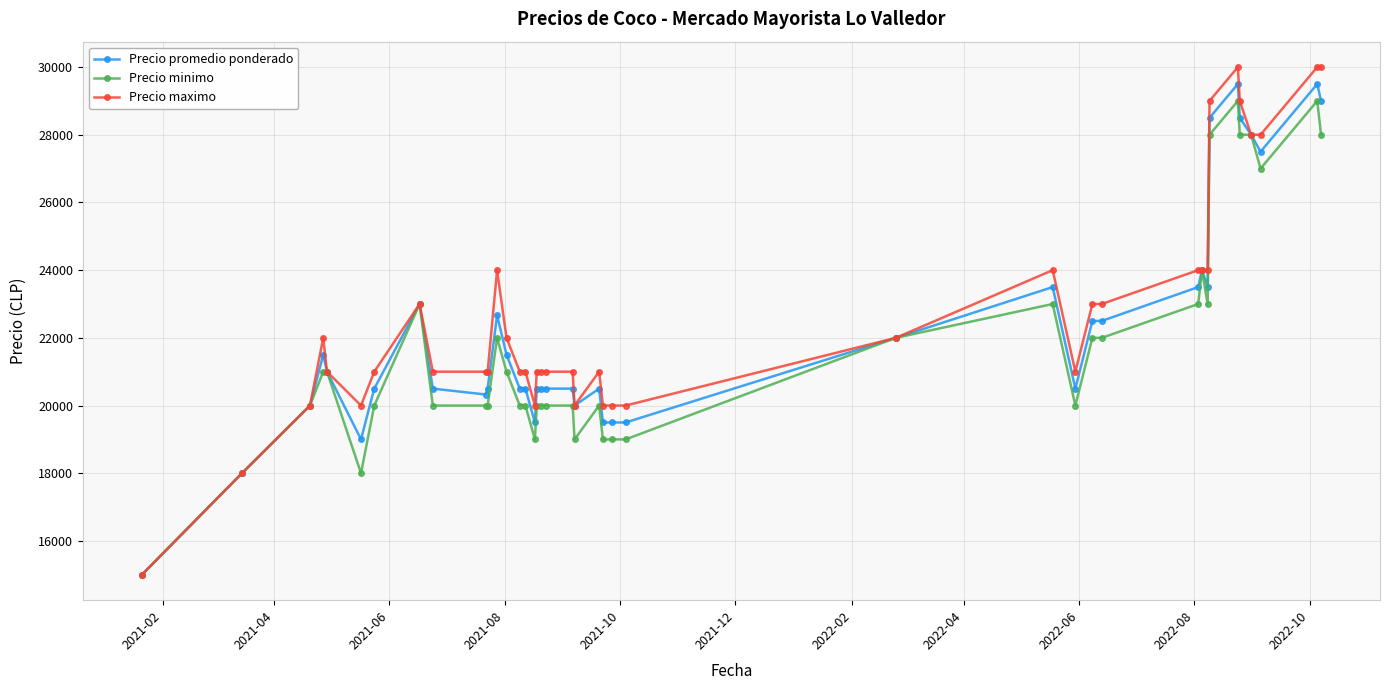

Reading left to right, transcribe all the data shown in this chart.

Precio promedio ponderado: 15000	18000	20000	21500	21000	19000	20500	23000	20500	20326	20500	22667	21500	20500	20500	19500	20500	20500	20500	20500	20000	20500	19500	19500	19500	22000	23500	20500	22500	22500	23500	24000	23500	28500	29500	28500	28000	27500	29500	29000
Precio minimo: 15000	18000	20000	21000	21000	18000	20000	23000	20000	20000	20000	22000	21000	20000	20000	19000	20000	20000	20000	20000	19000	20000	19000	19000	19000	22000	23000	20000	22000	22000	23000	24000	23000	28000	29000	28000	28000	27000	29000	28000
Precio maximo: 15000	18000	20000	22000	21000	20000	21000	23000	21000	21000	21000	24000	22000	21000	21000	20000	21000	21000	21000	21000	20000	21000	20000	20000	20000	22000	24000	21000	23000	23000	24000	24000	24000	29000	30000	29000	28000	28000	30000	30000